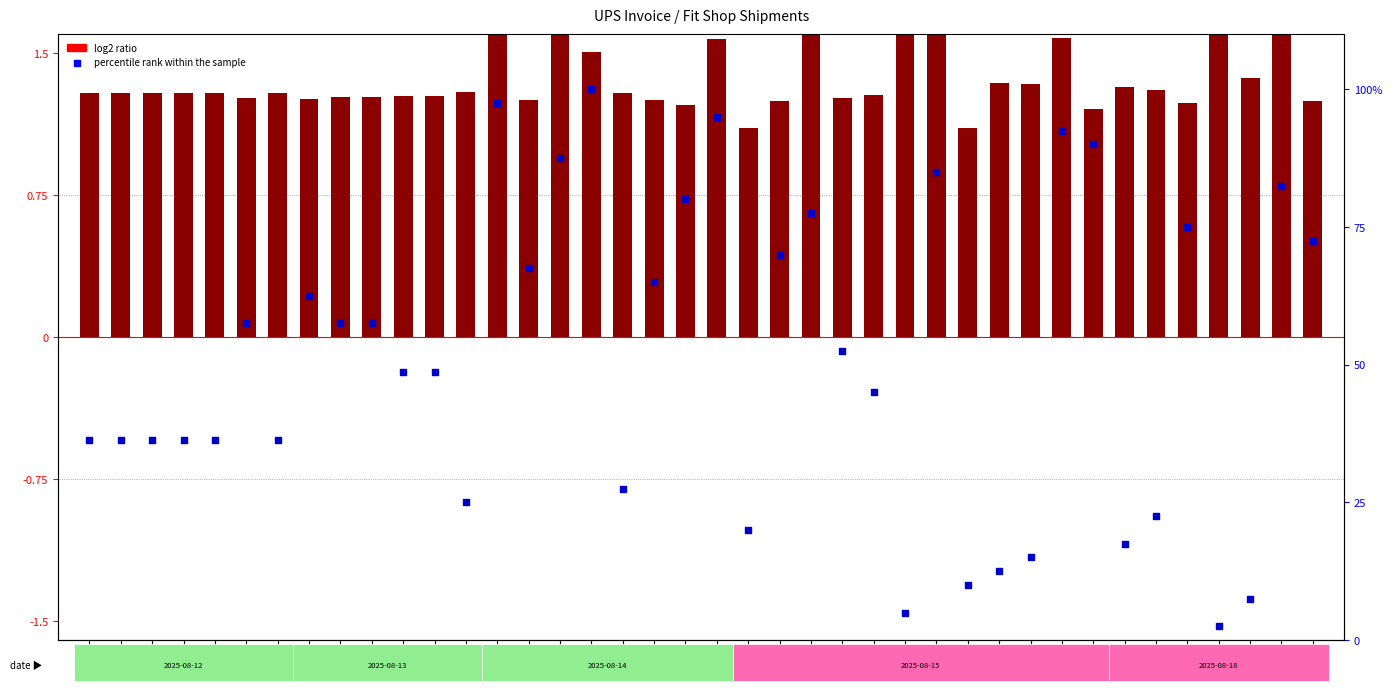

Which series has the largest total across all categories?

percentile rank within the sample